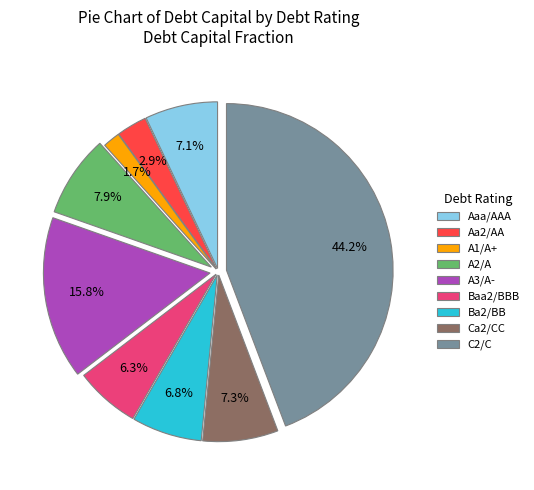

Is there a majority slice in this chart?

No